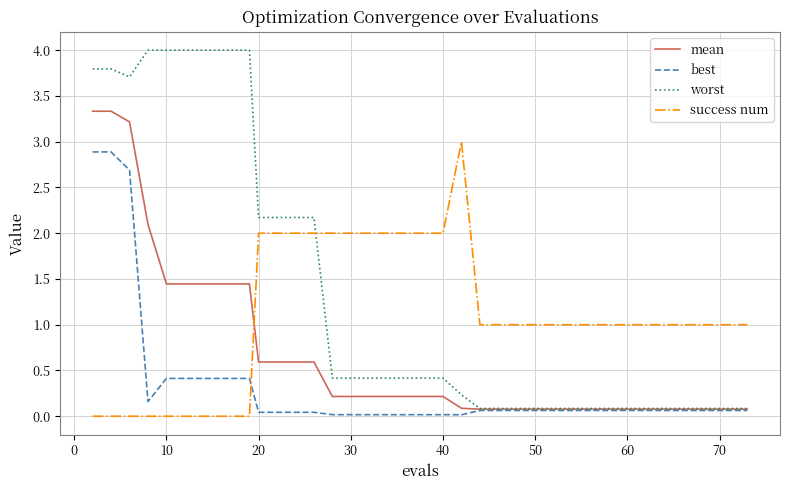

Which series has the largest range (max minus min)?

worst